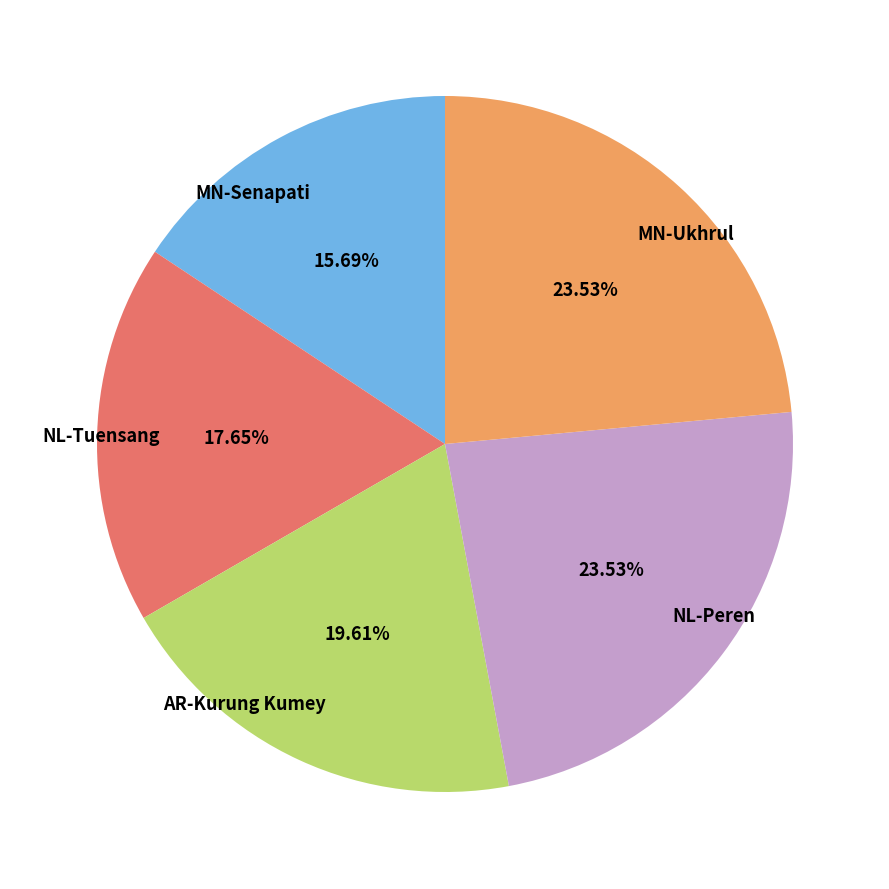

True or false: AR-Kurung Kumey accounts for 27% of the total.

False